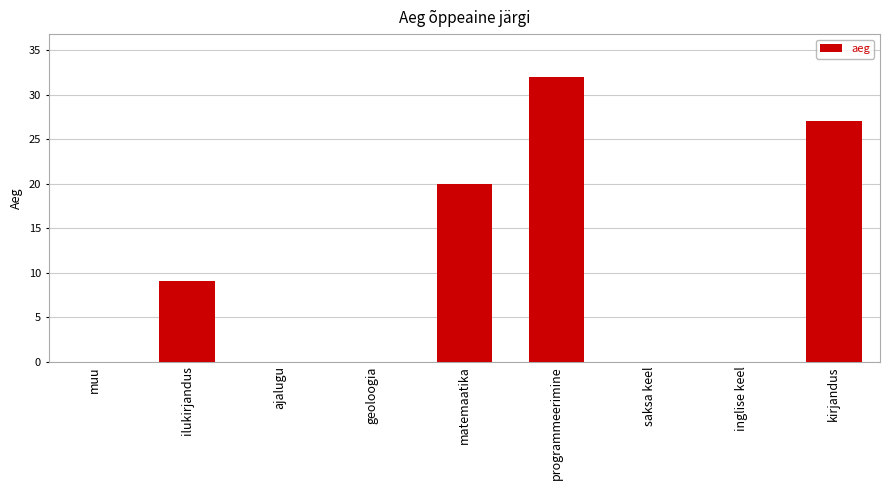

Reading left to right, what are all the values shown in this chart?

muu=0	ilukirjandus=9	ajalugu=0	geoloogia=0	matemaatika=20	programmeerimine=32	saksa keel=0	inglise keel=0	kirjandus=27